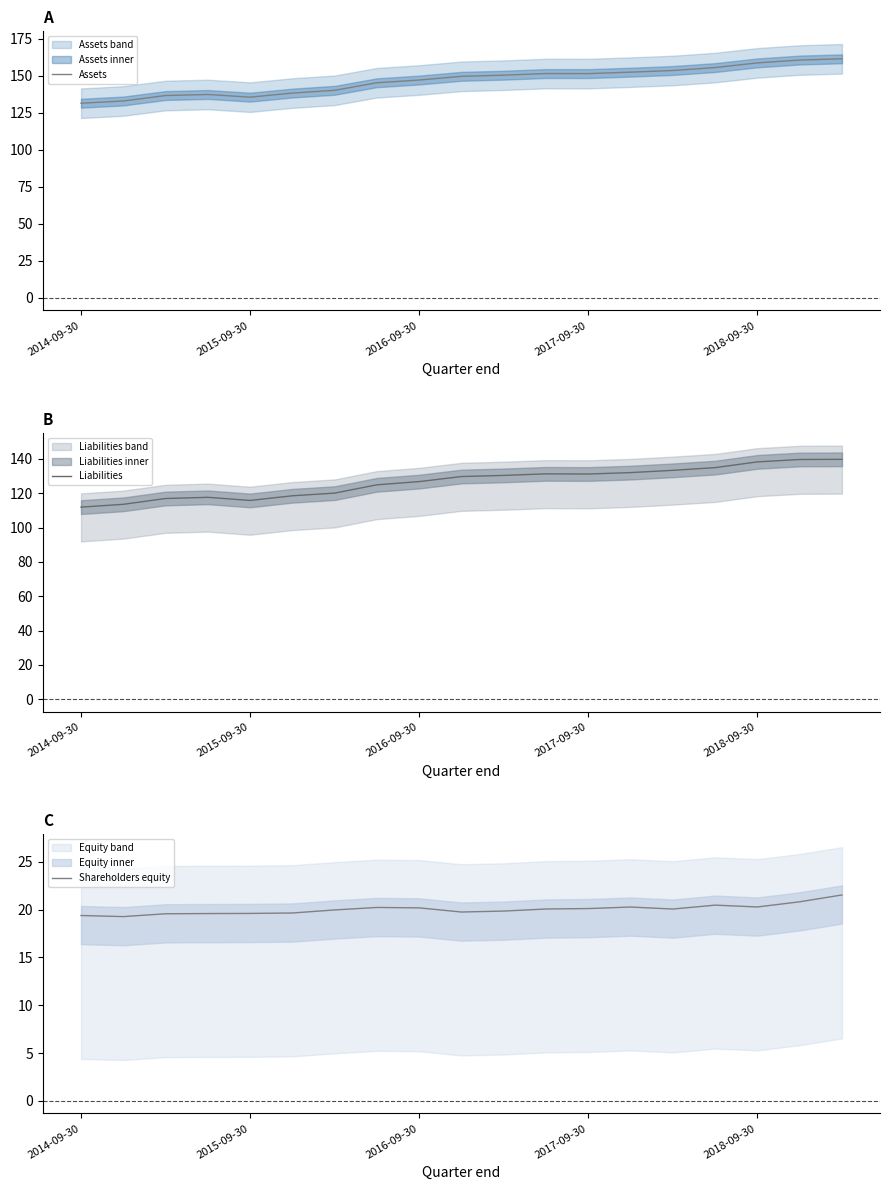

What value does the Liabilities series have at 6?

120.1